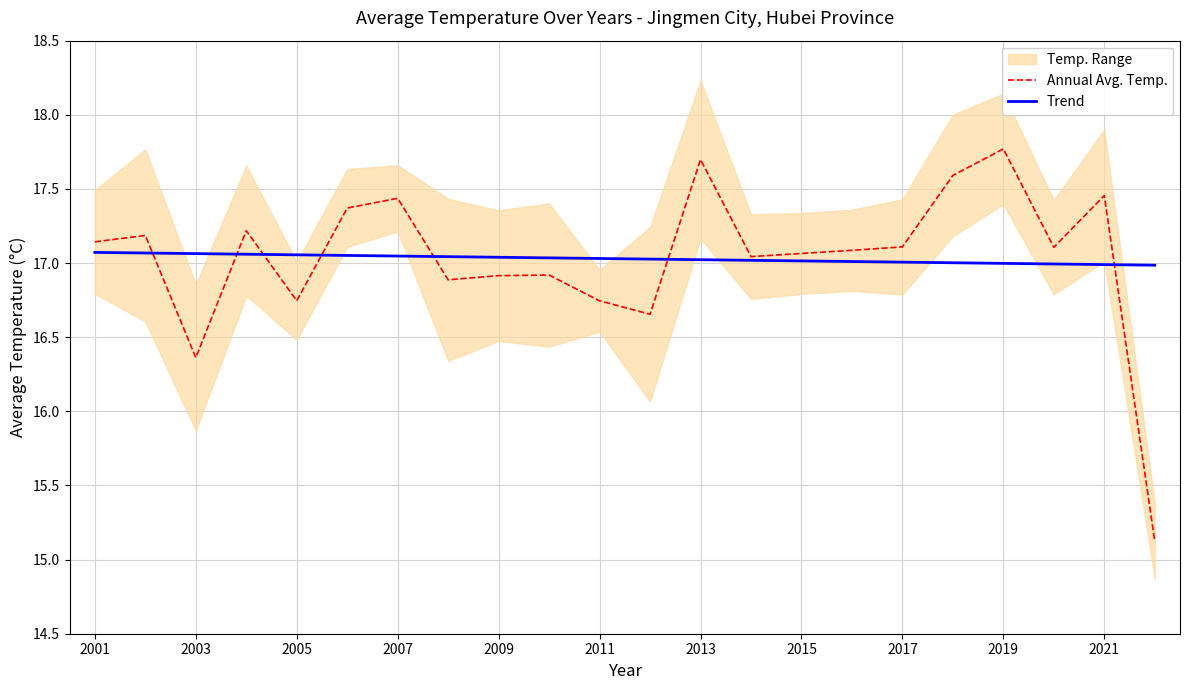

The Trend series shows 29.7 at 2009. True or false?

False